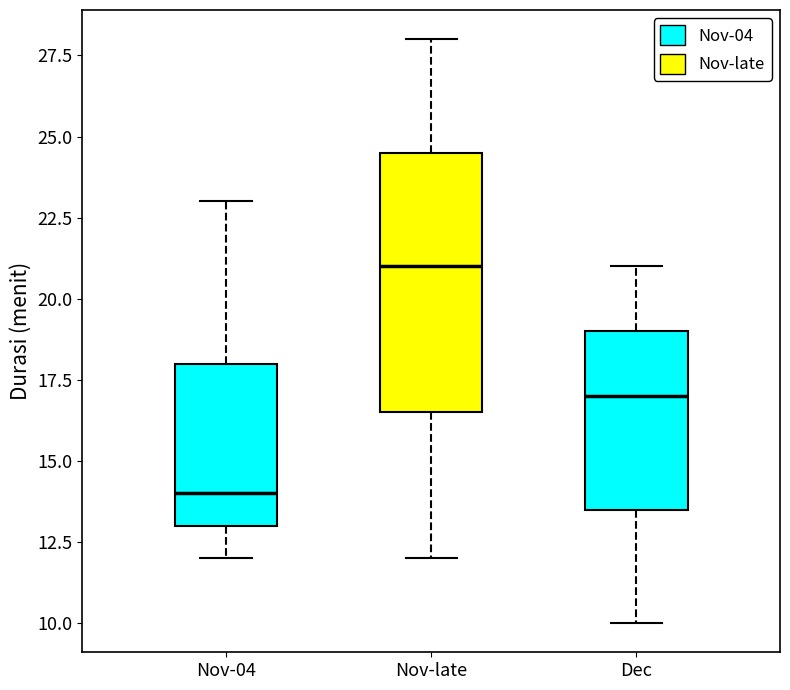

Which box's median line is the highest?

Nov-late